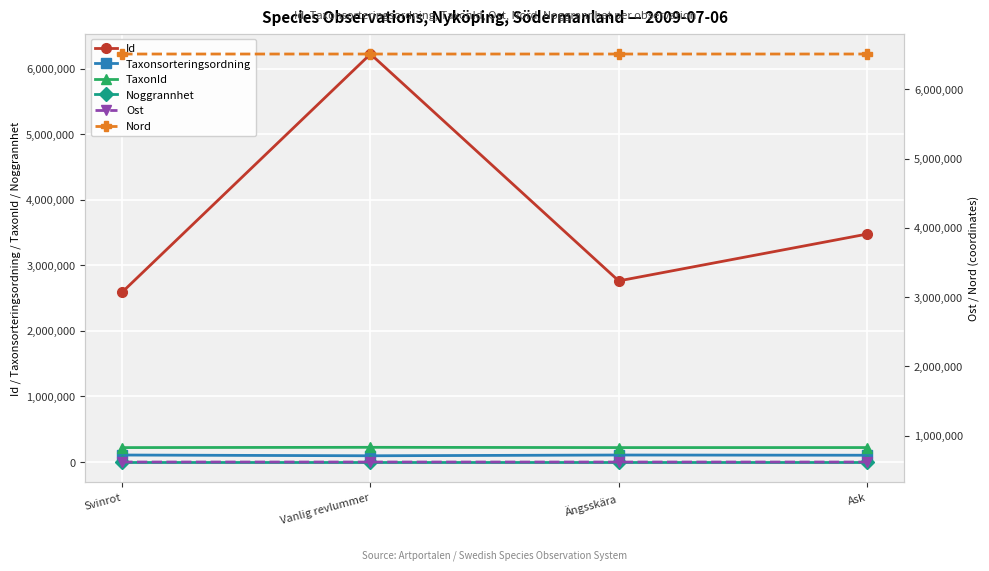

What is the highest value of the TaxonId series?

224363